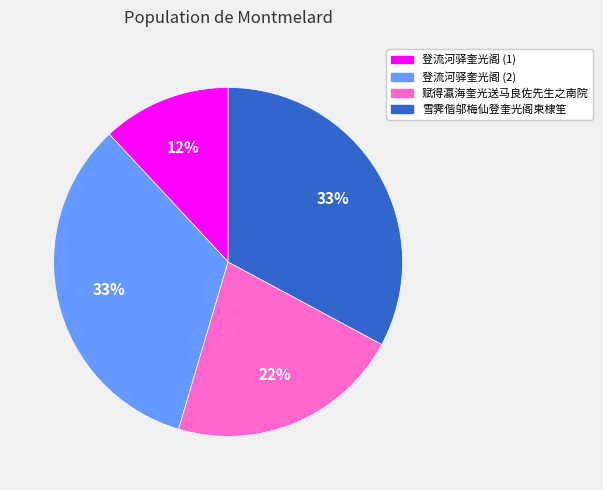

Is there a majority slice in this chart?

No